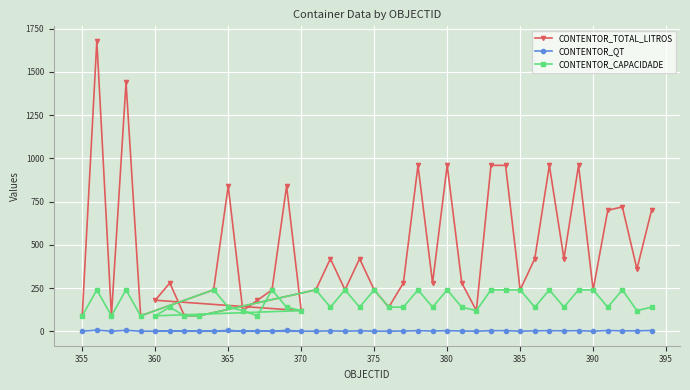

Which series has the widest spread of values?

CONTENTOR_TOTAL_LITROS